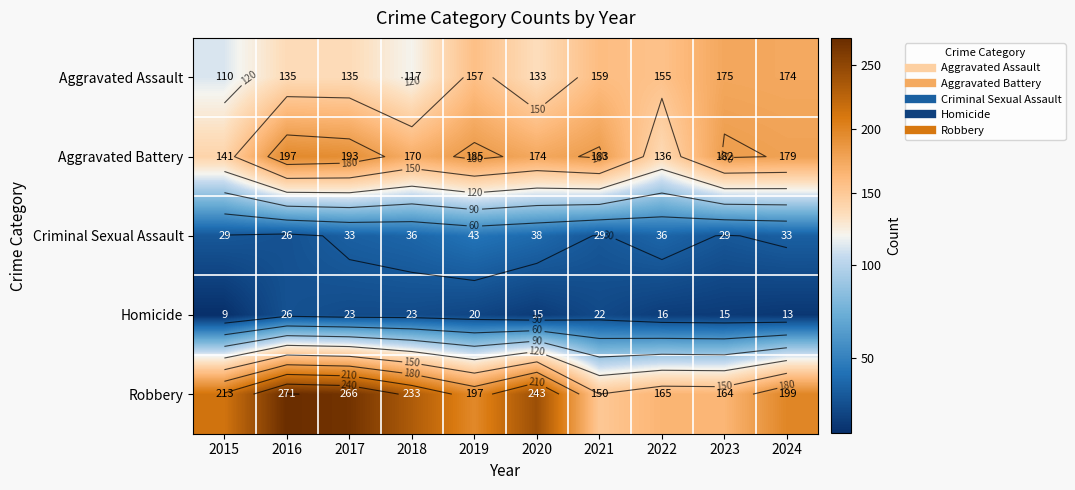

Where does the Aggravated Battery series first go above 182?

2016